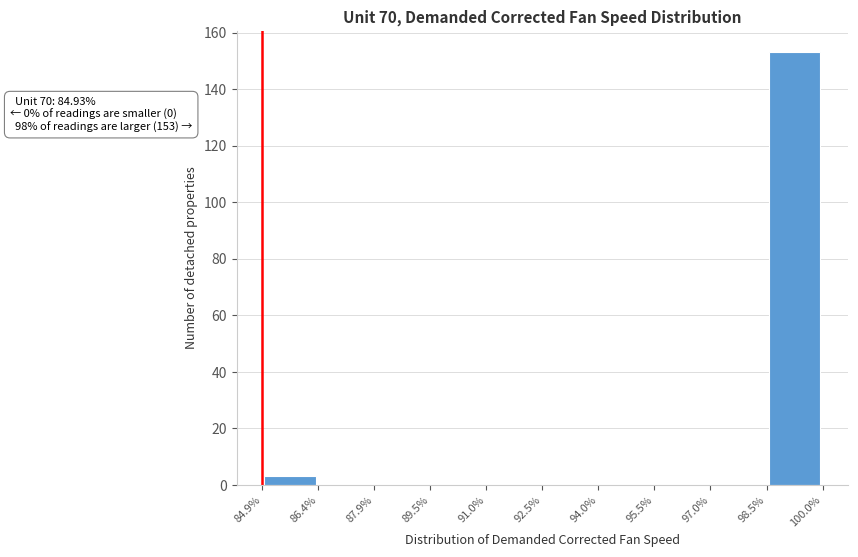

Over which range of the x-axis is the bar tallest?

98.5% to 100.0%